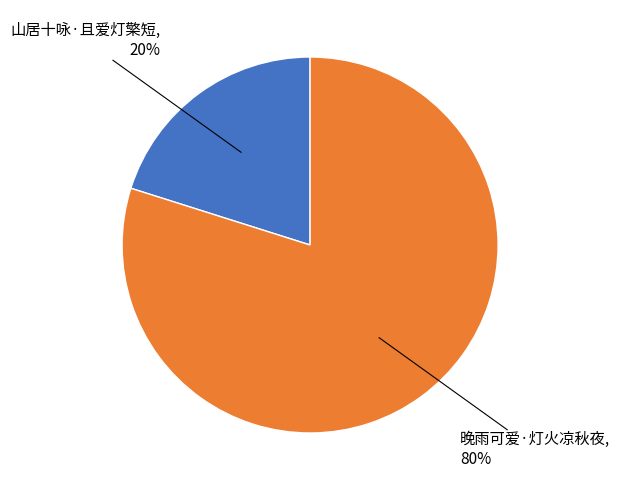

Does any single category account for the majority?

Yes